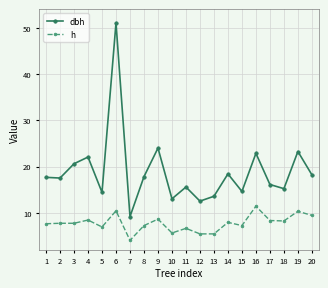

At how many categories does at least one series exceed 30?

1